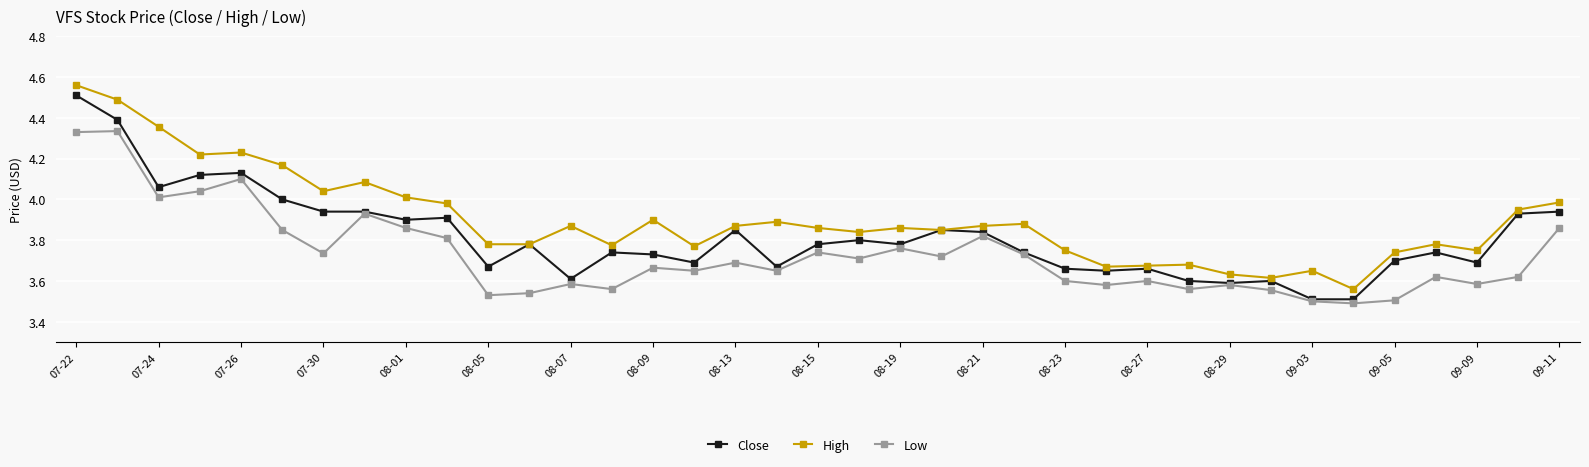

At how many categories does at least one series exceed 3?

37